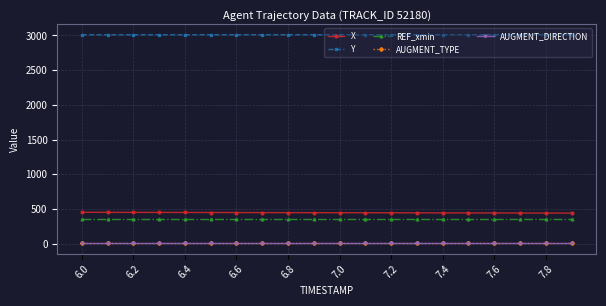

Is this an area chart (filled region under the line)?

No